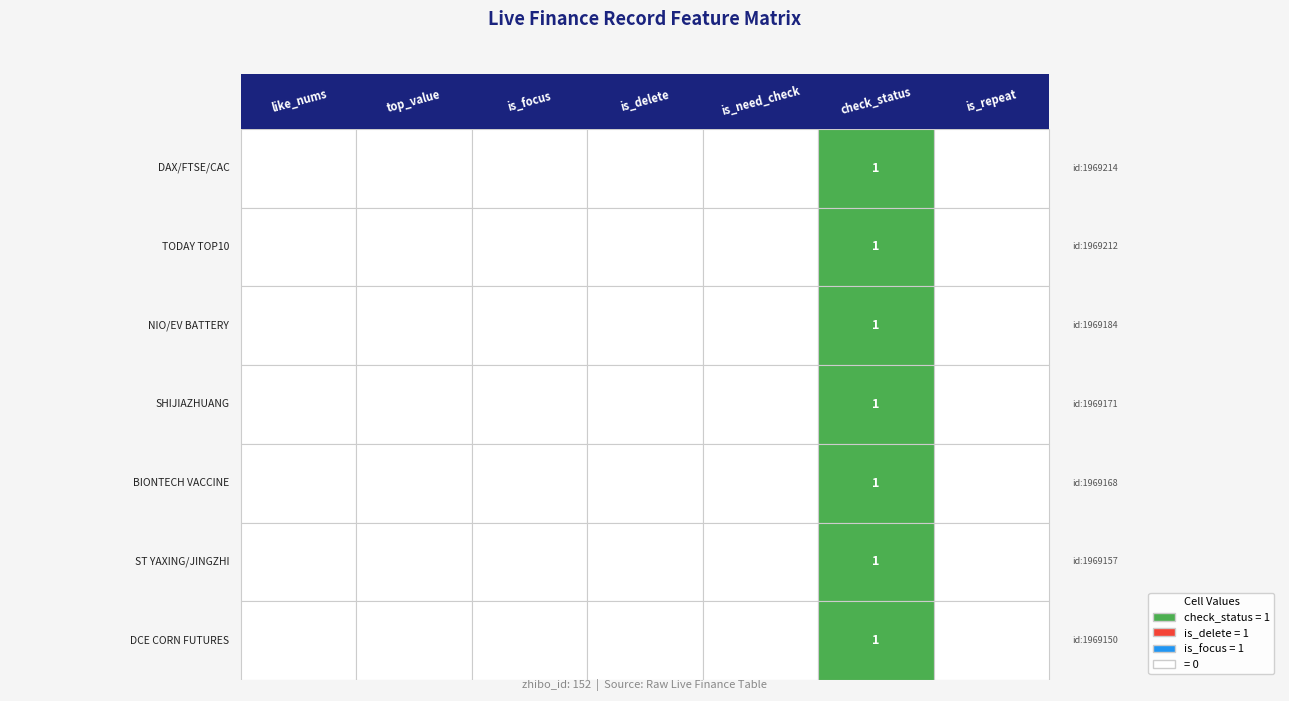

Which series has the largest range (max minus min)?

1969214